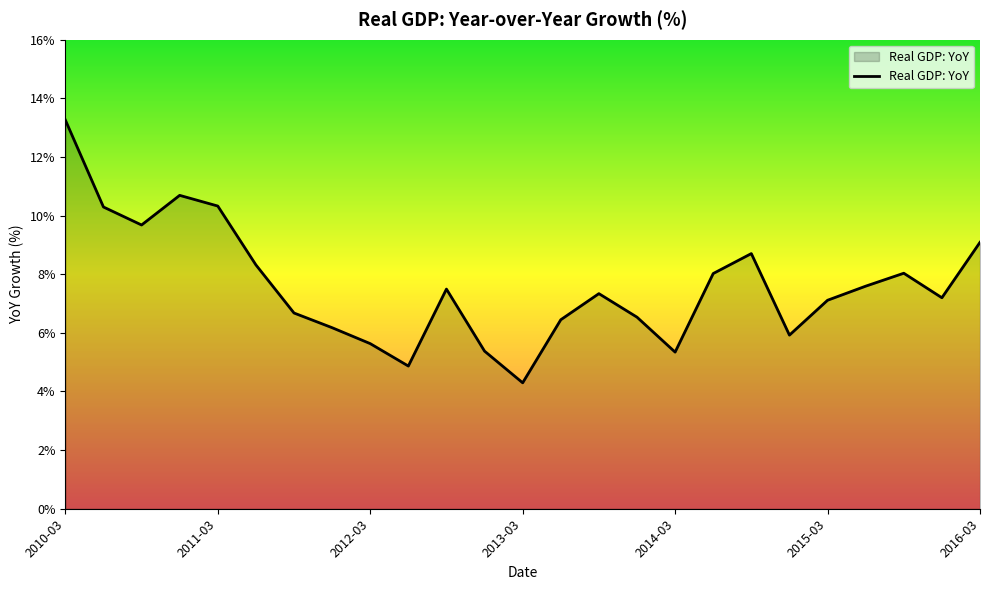

What is the maximum value shown in the chart?

13.3